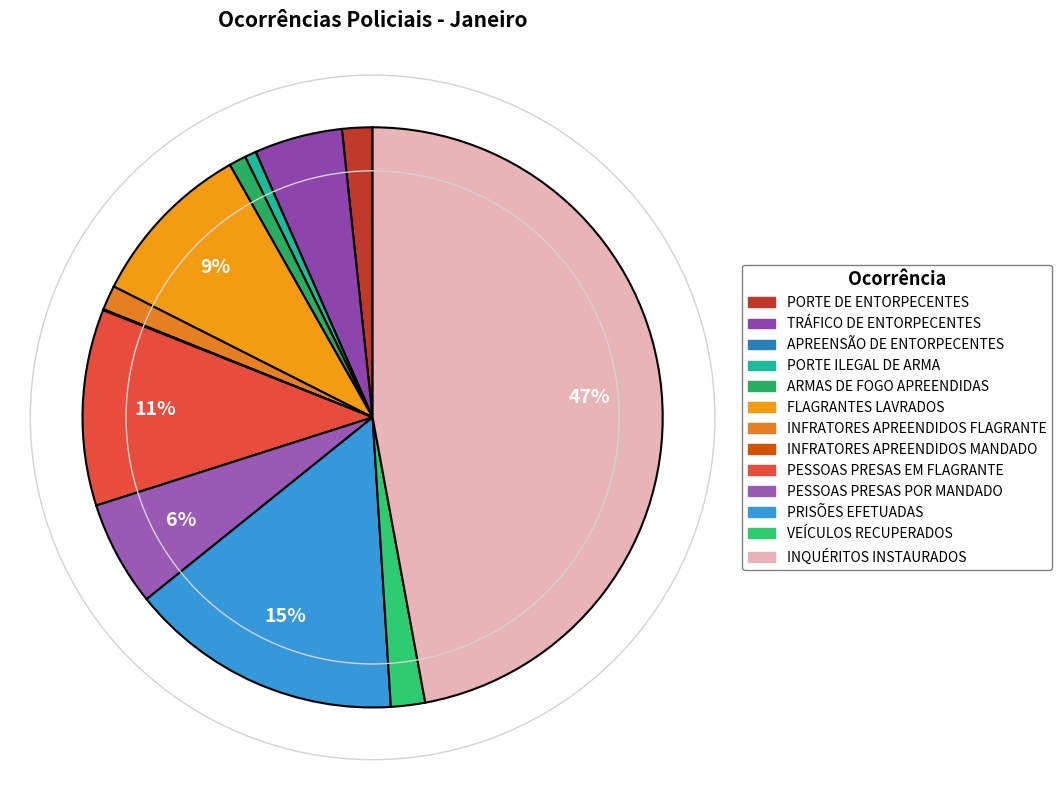

Is PESSOAS PRESAS EM FLAGRANTE the majority of the pie?

No